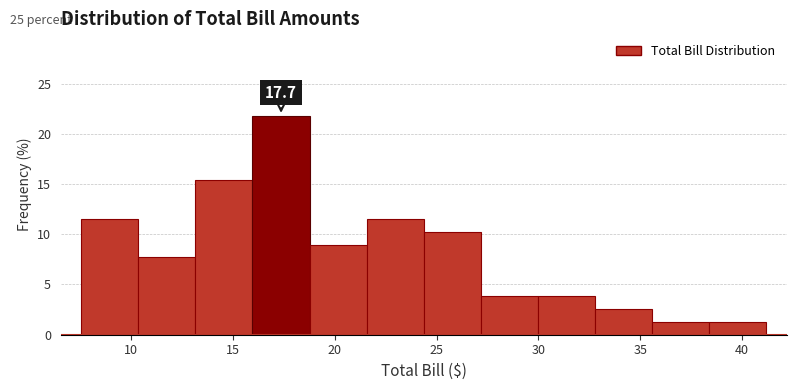

Over which range of the x-axis is the bar tallest?

16.0 to 19.0